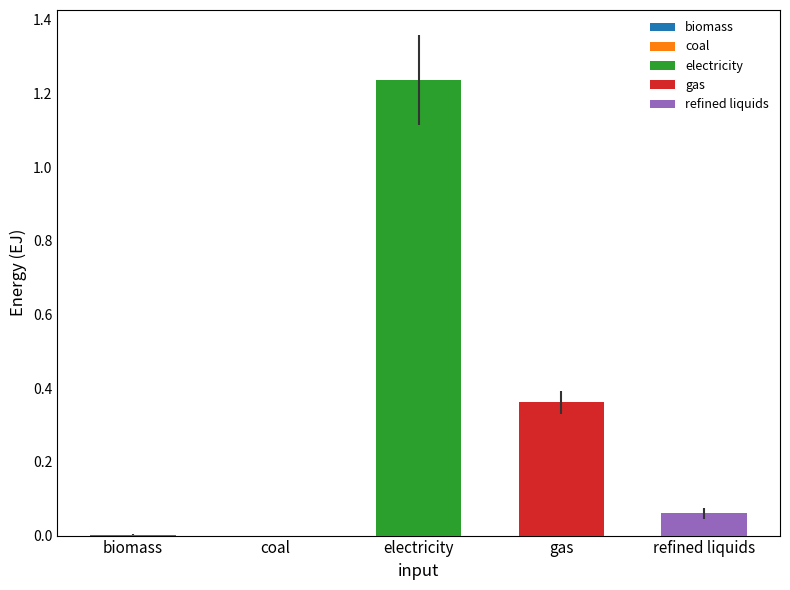

True or false: gas has a value of 0.4 at 2035.

True